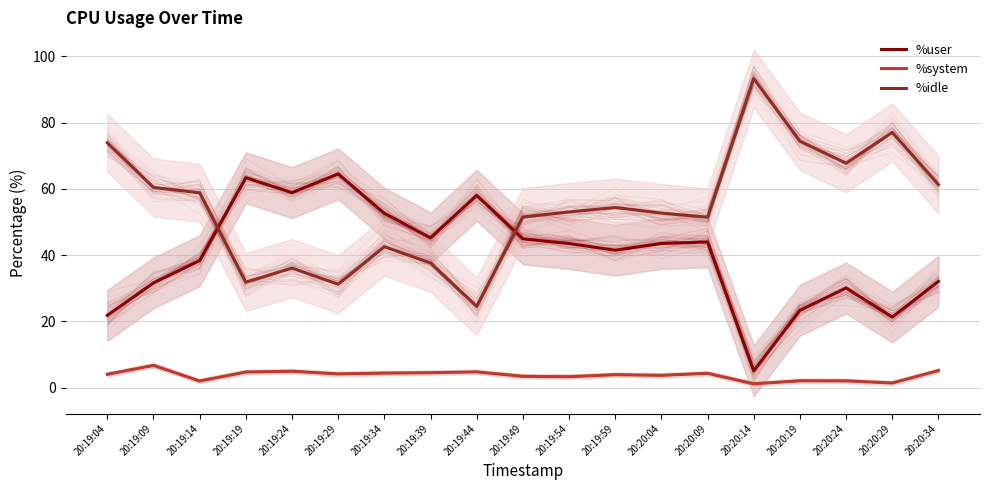

What position from the right is 20:19:59?

8